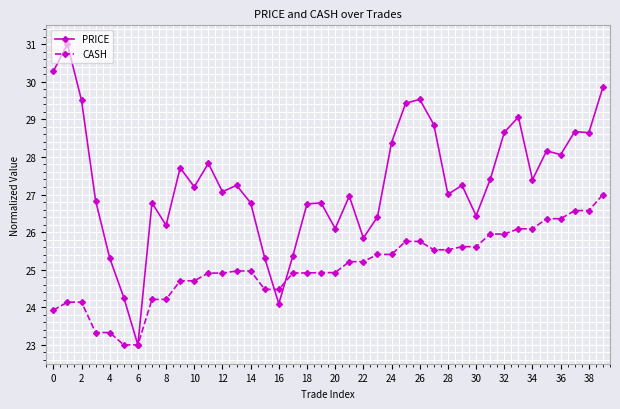

Rank the series by their average value, from highest to lowest.

PRICE, CASH